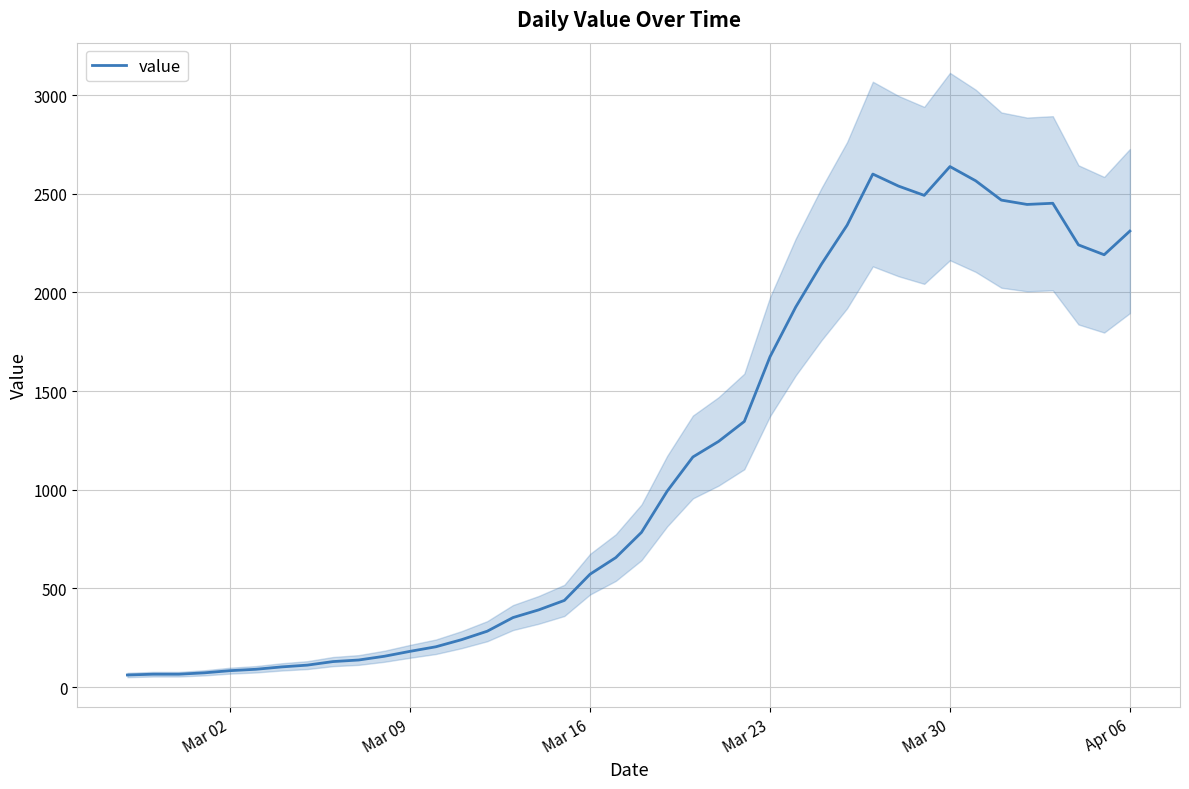

True or false: the data has more than 2 interior local peaks.

True